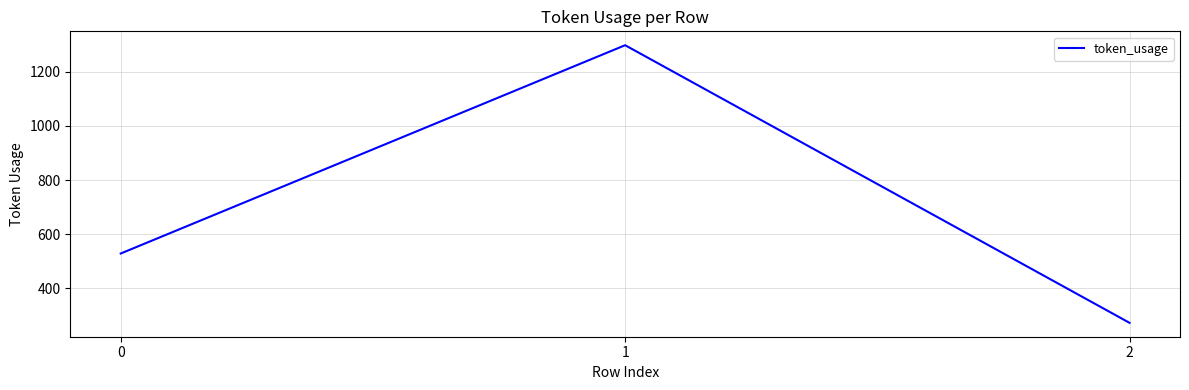

What is the minimum value shown in the chart?

273